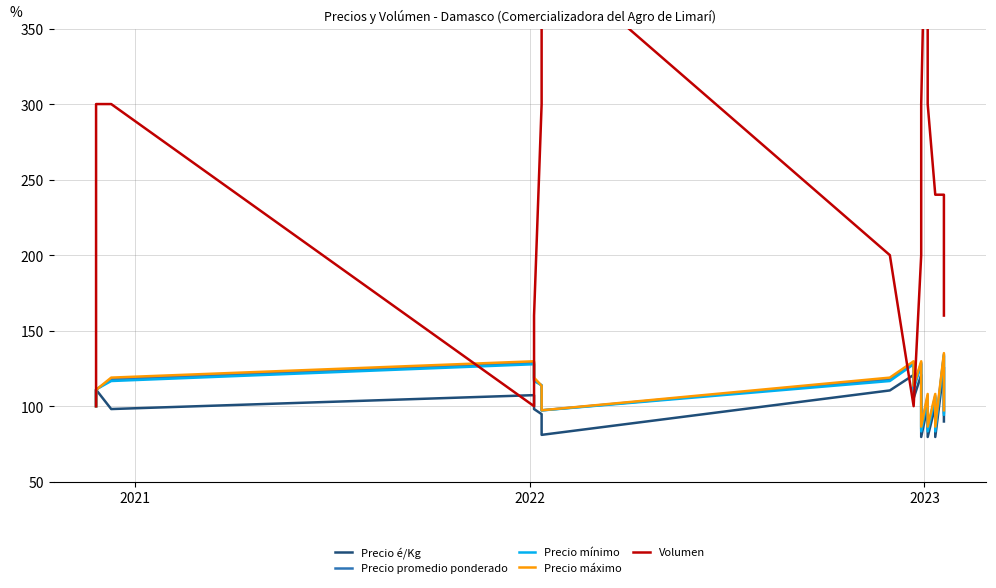

How many values in the Precio máximo series are below 113?

9